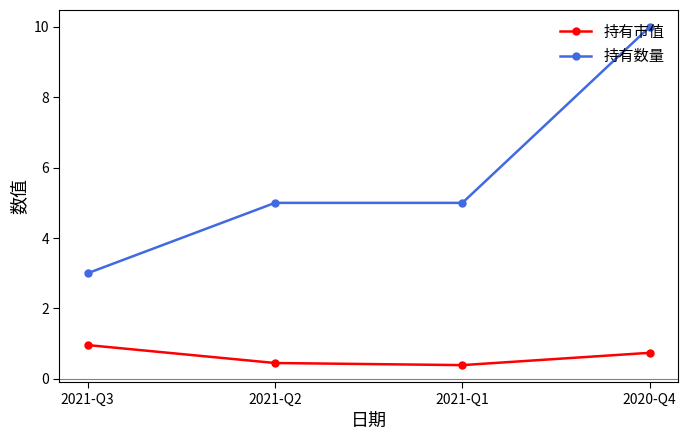

What is the highest value of the 持有数量 series?

10.0